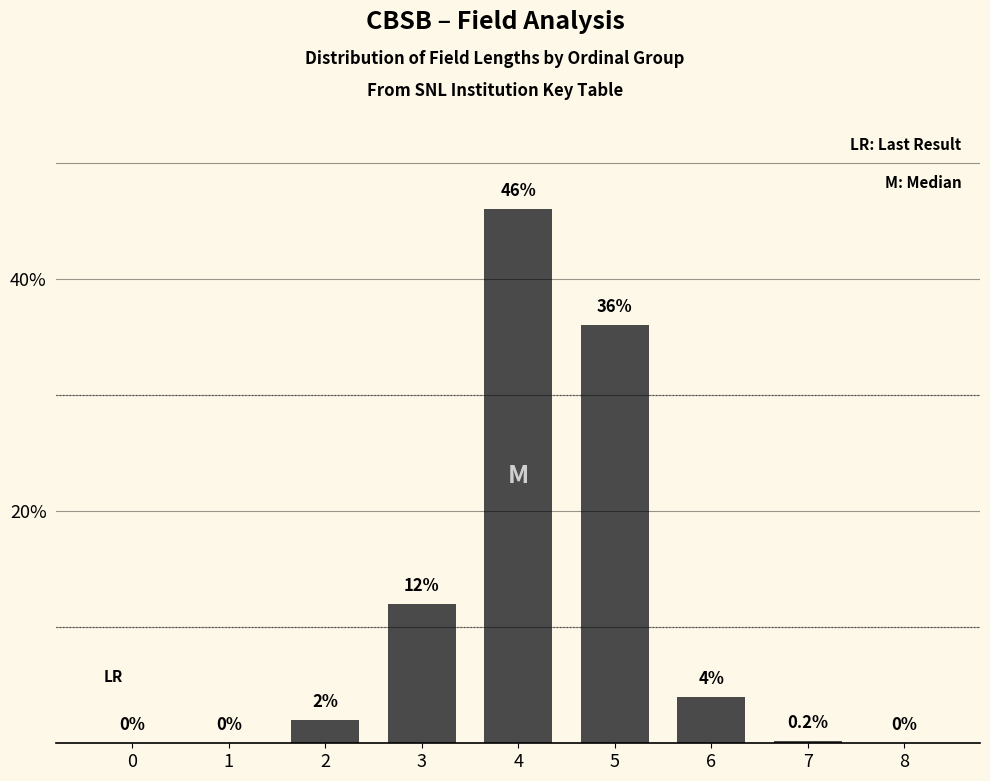

What is the sum of the values at 2 and 4?

48.0